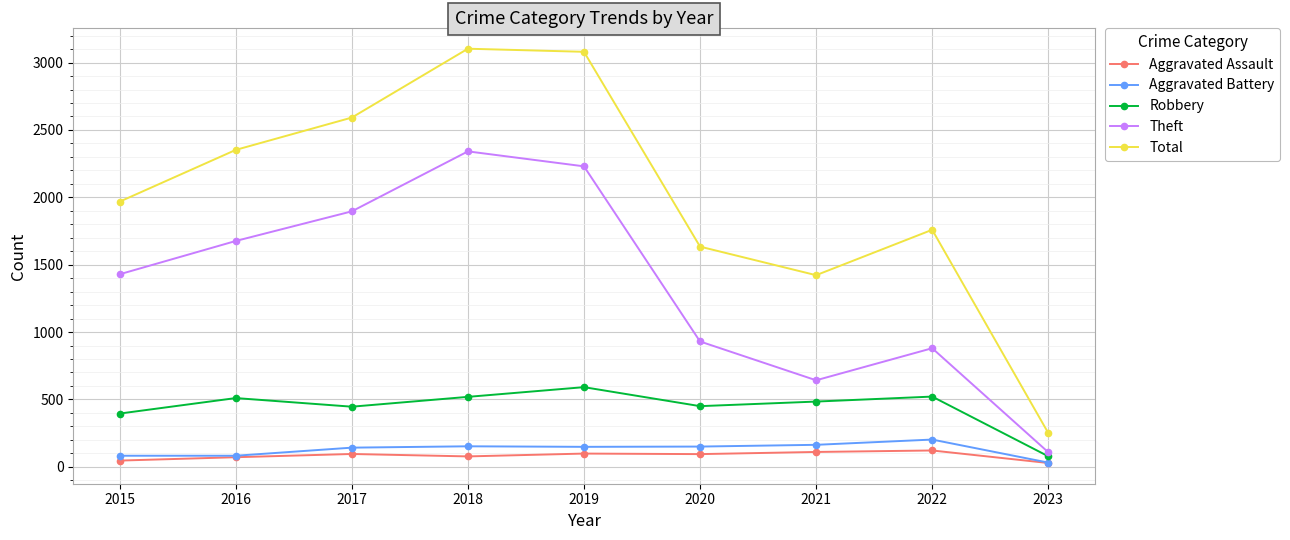

How many lines are shown in the chart?

5